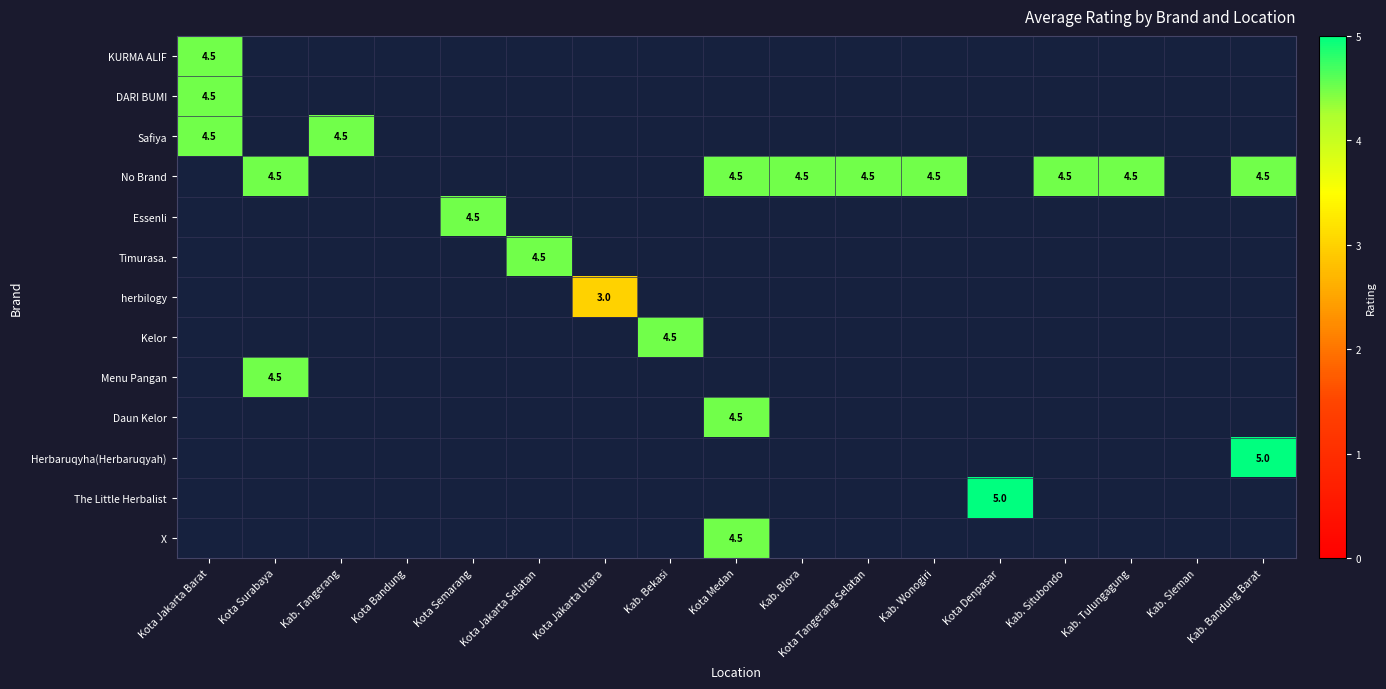

How many distinct data groups are displayed?

13